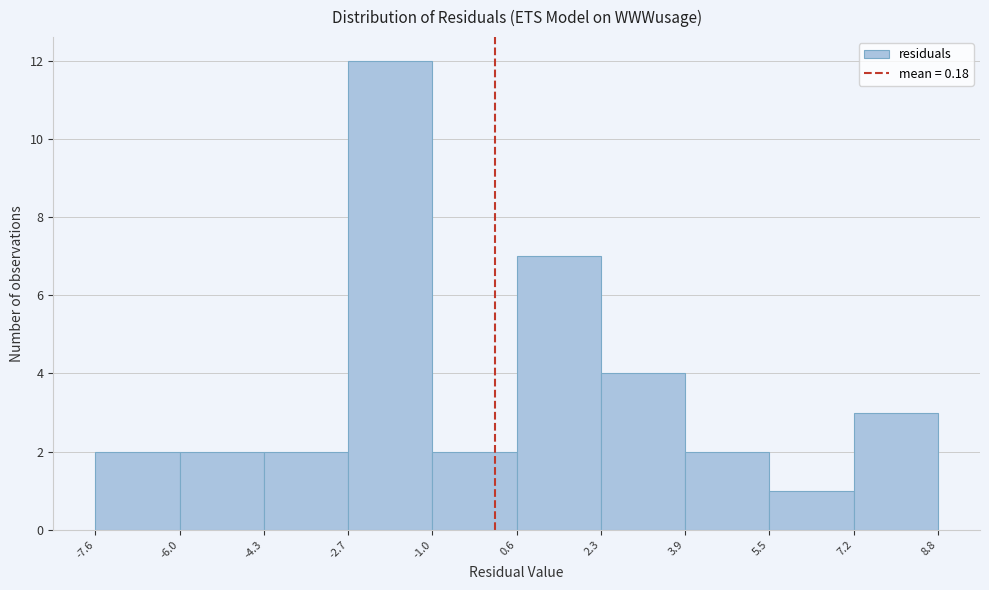

Reading left to right, transcribe this chart: for each bar, give the range it covers on the x-axis and its height. The values are not printed on the chart, so give them approximately, as read against the axis.

-7.6 to -6.0: 2
-6.0 to -4.3: 2
-4.3 to -2.7: 2
-2.7 to -1.0: 12
-1.0 to 0.6: 2
0.6 to 2.3: 7
2.3 to 3.9: 4
3.9 to 5.5: 2
5.5 to 7.2: 1
7.2 to 8.8: 3